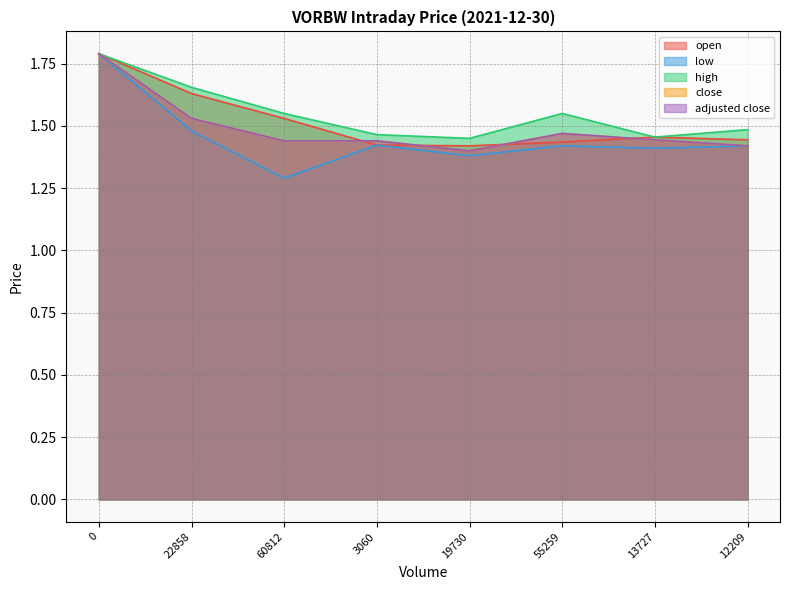

Is it true that low equals 1.0 at 13727?

False